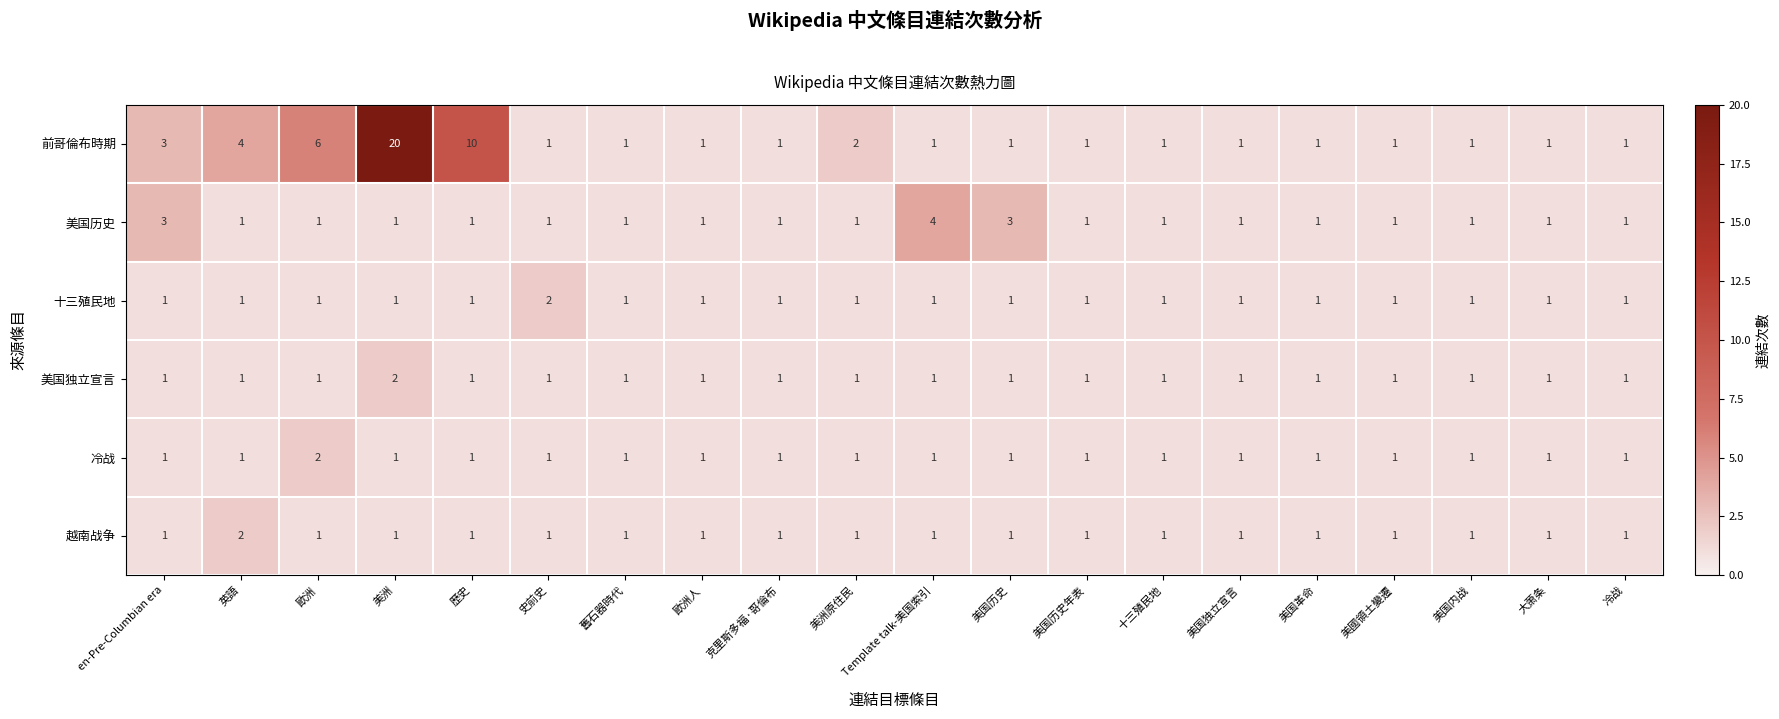

At how many categories does at least one series exceed 19?

1